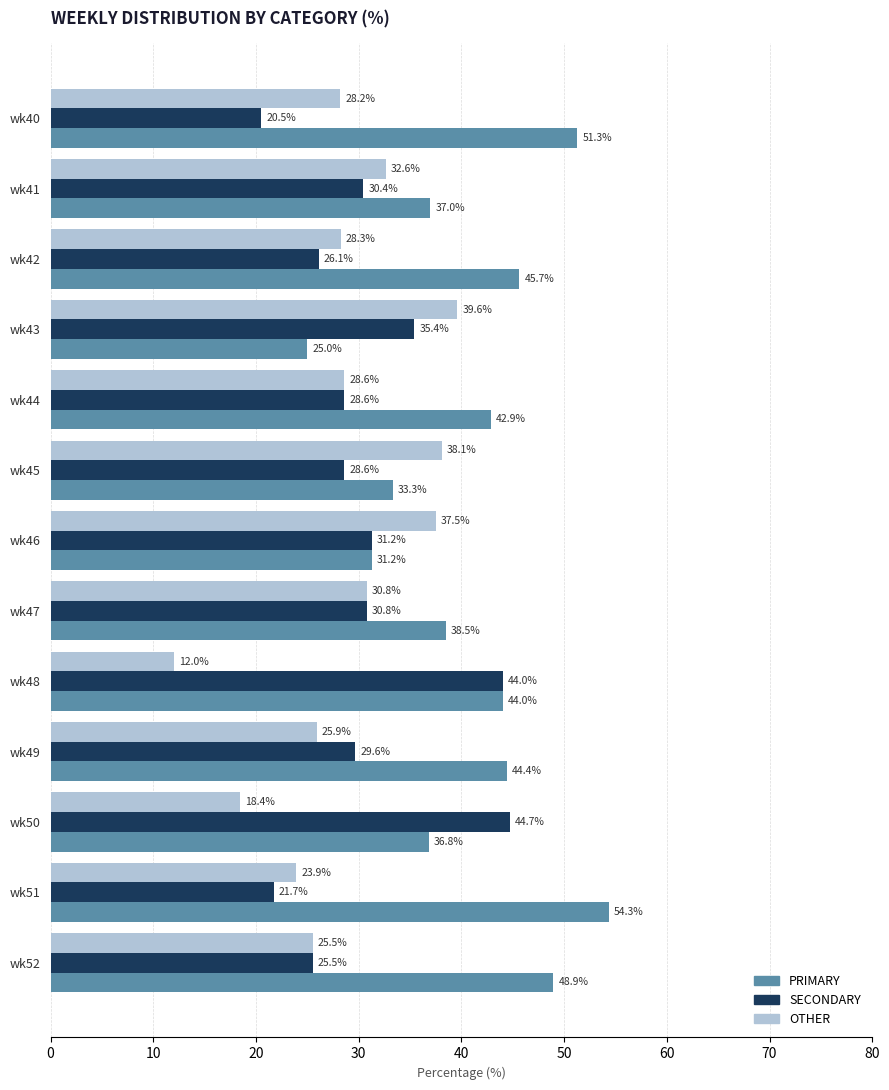

True or false: SECONDARY has a value of 9.4 at wk41.

False